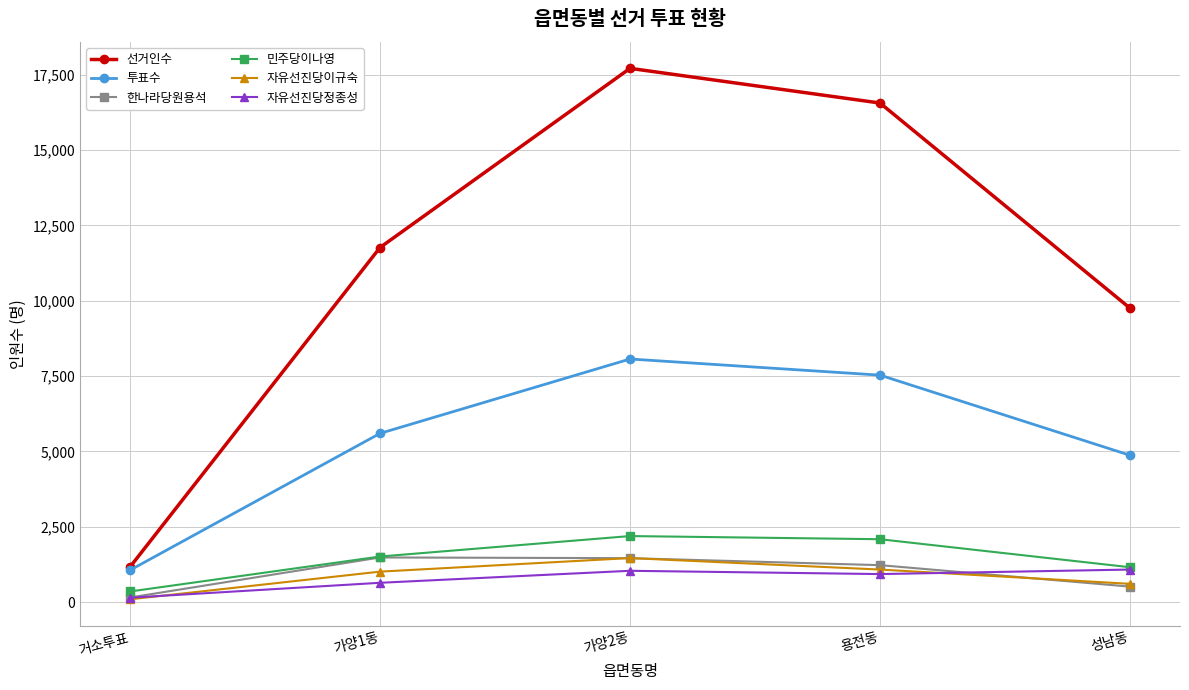

What are all the series names shown in the legend?

선거인수, 투표수, 한나라당원용석, 민주당이나영, 자유선진당이규숙, 자유선진당정종성